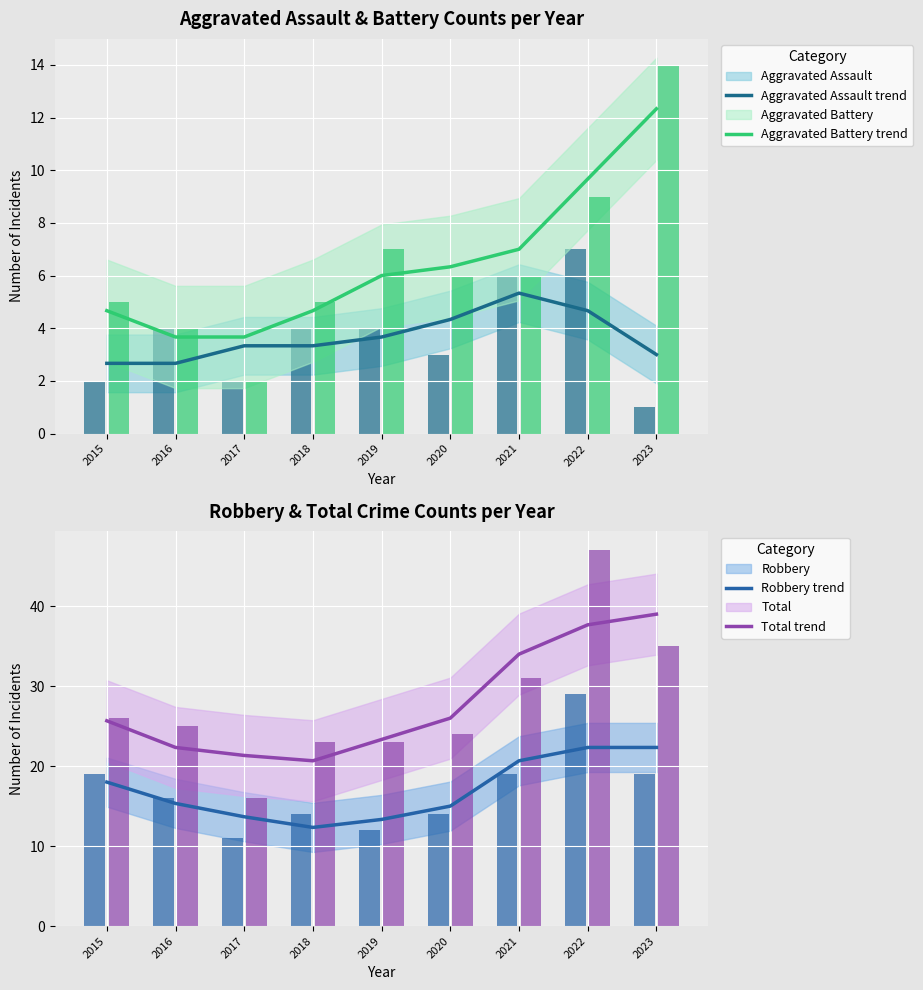

Is the value of Aggravated Assault trend at 2018 greater than the value of Total trend at 2020?

No